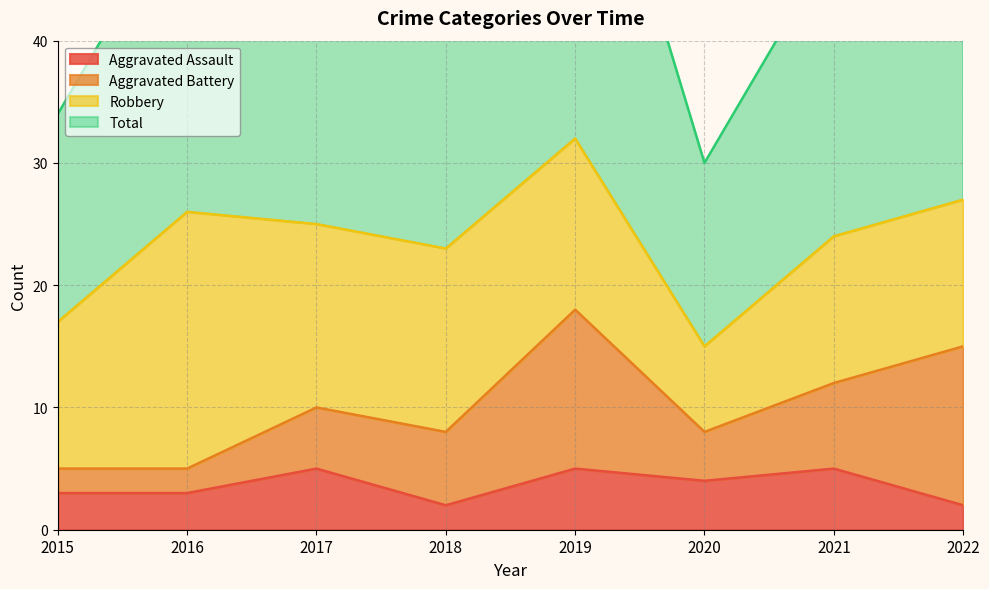

What is the greatest value displayed?

65